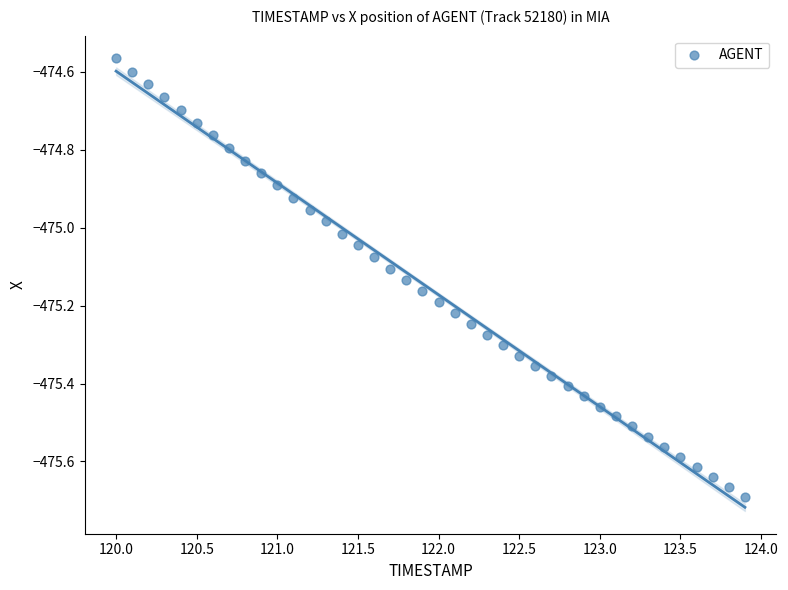

What is the range of X values (max minus min)?

3.9